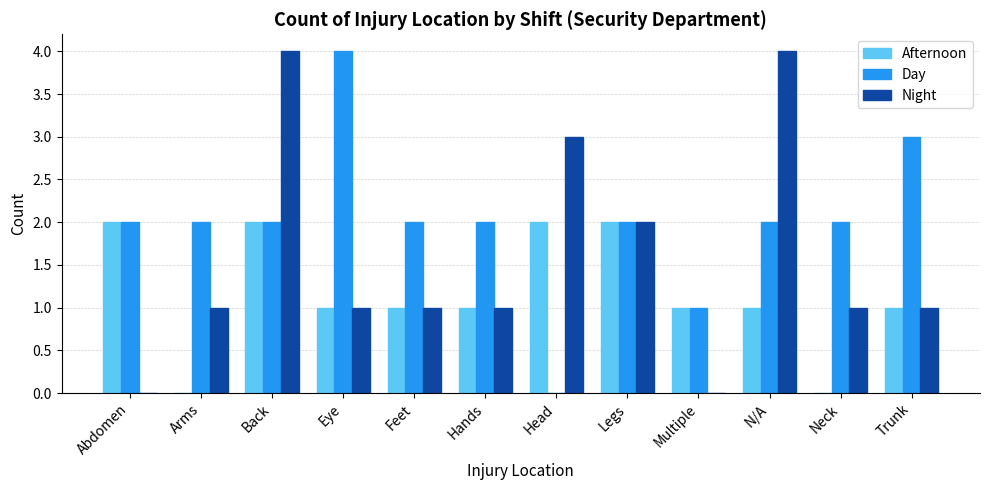

What is the highest value of the Night series?

4